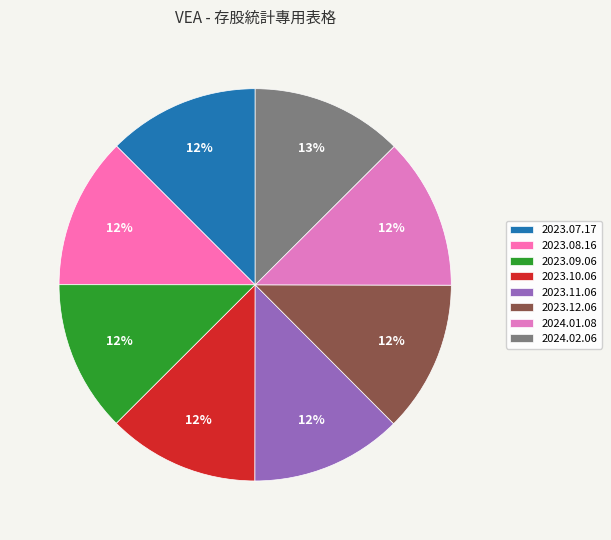

How many slices are in this pie chart?

8